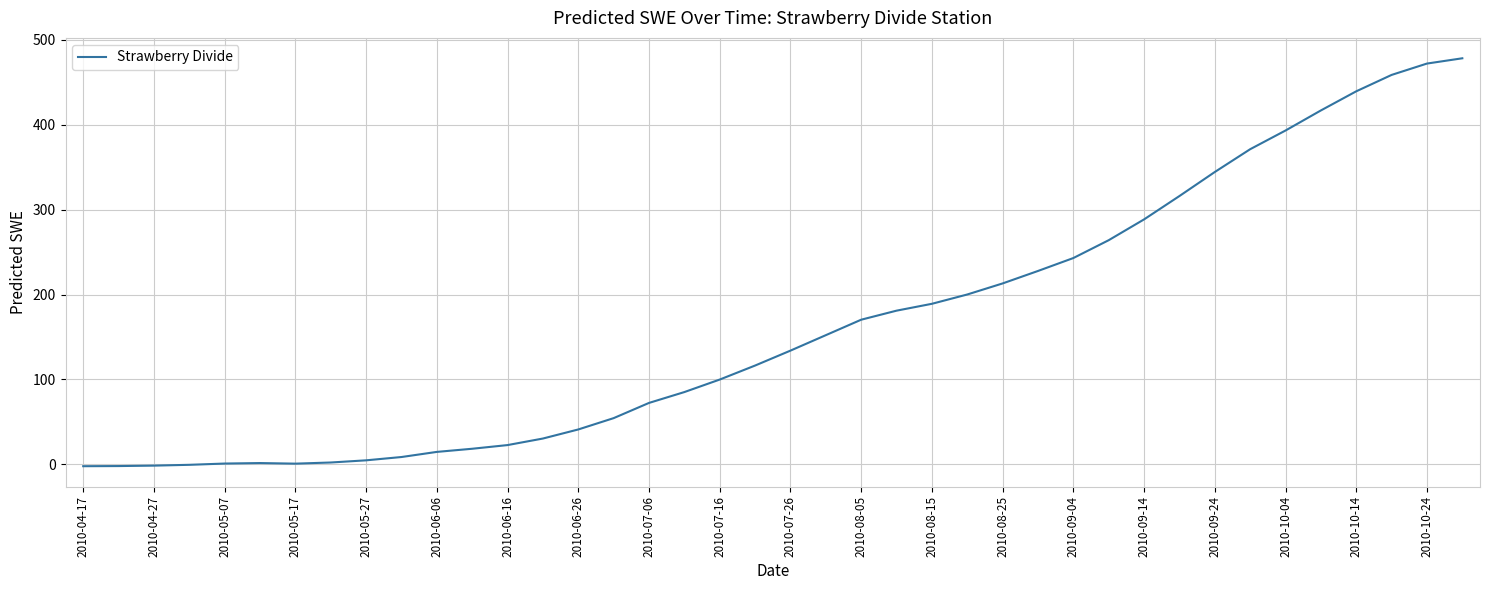

What is the difference between the maximum and minimum values?

480.1